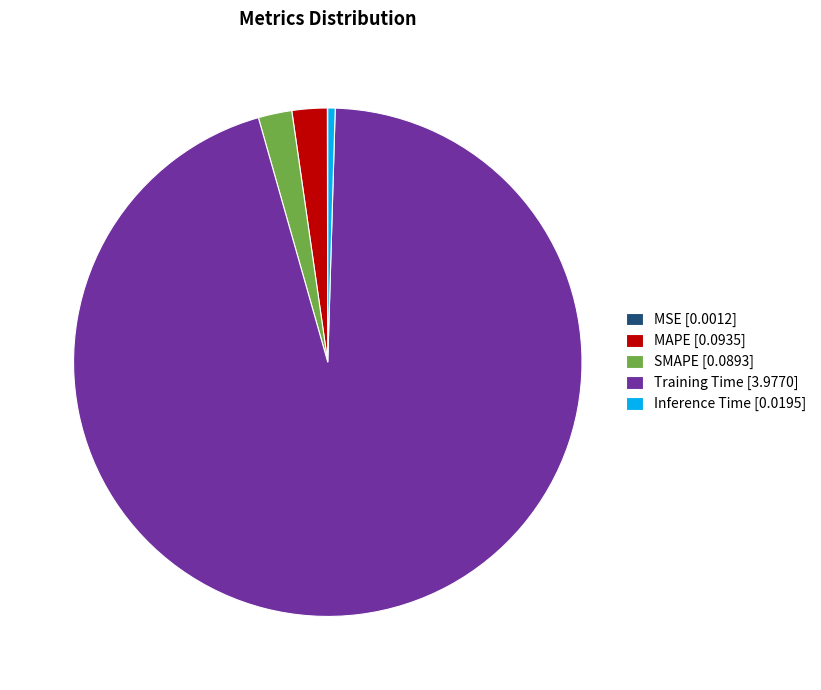

Is there a majority slice in this chart?

Yes